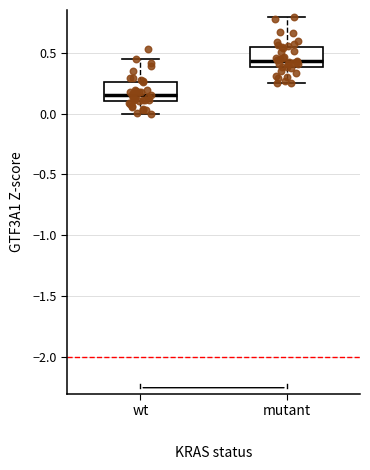

Which box has the lowest median line?

wt